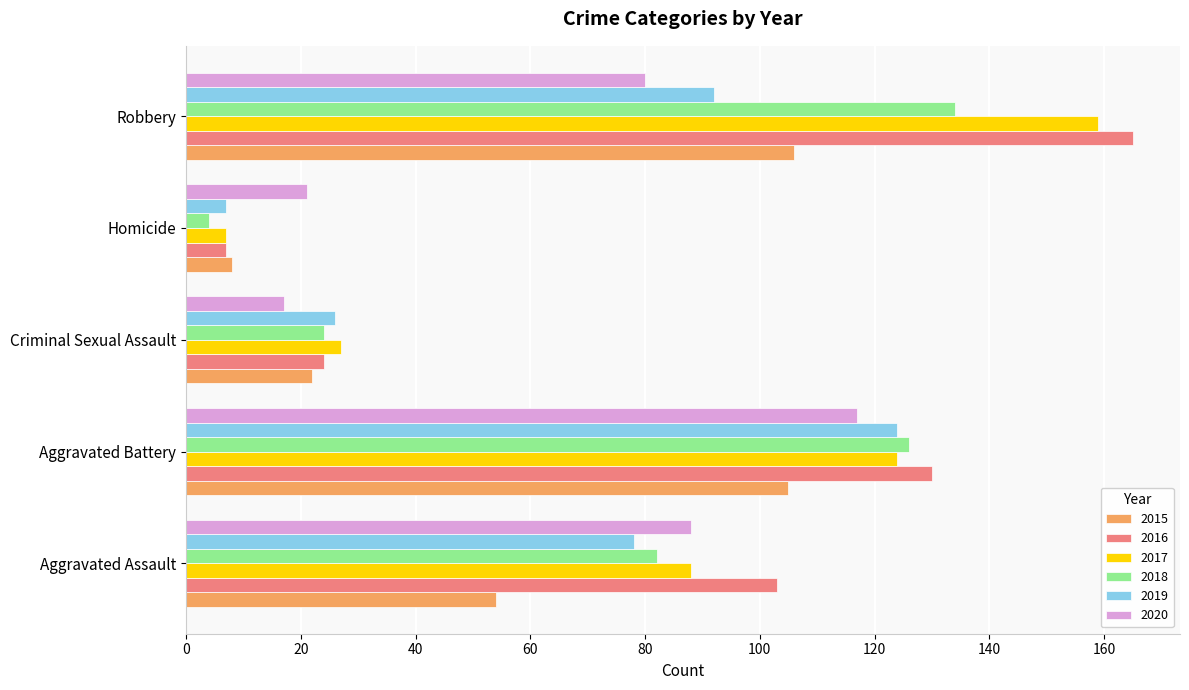

Where is 2015 nearest to the value 57?

Aggravated Assault